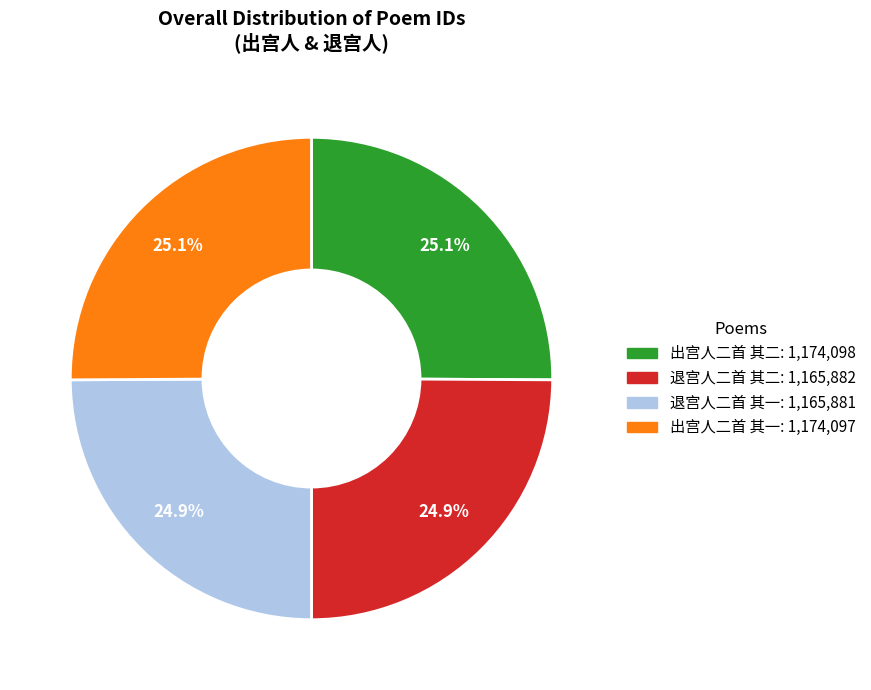

Does 退宫人二首 其二 account for over 50% of the chart?

No